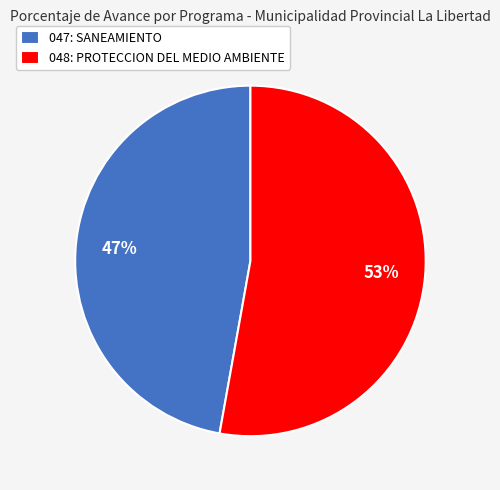

Which category has the smallest portion of the pie?

047: SANEAMIENTO